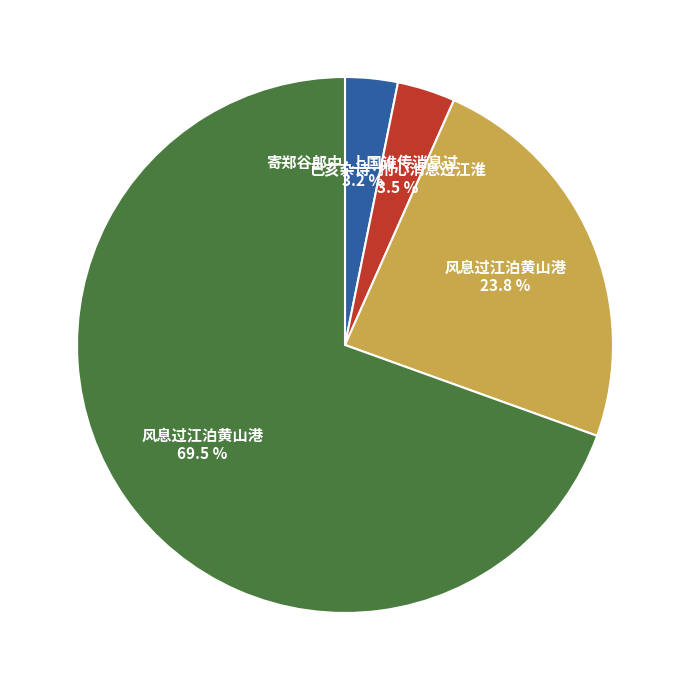

To the nearest percent, what is the average slice percentage?

25%